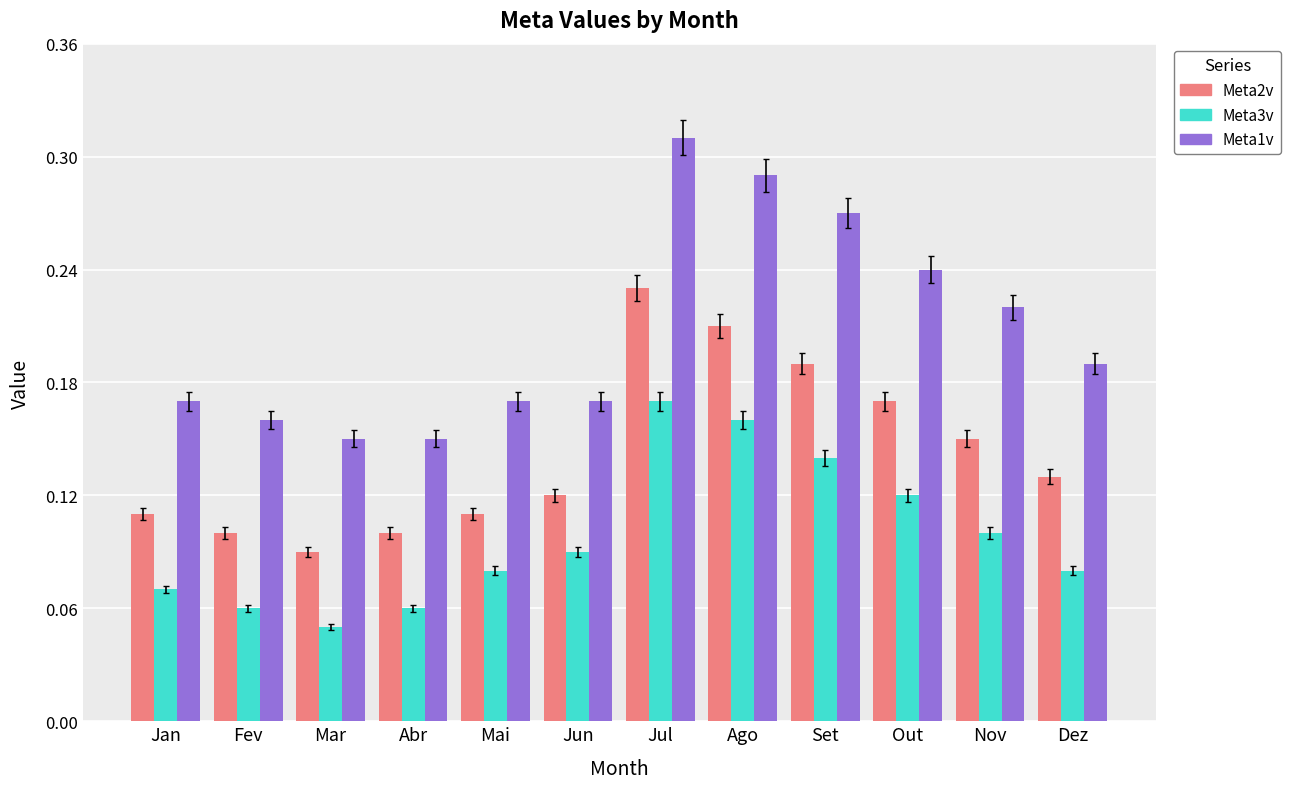

Count the Meta3v values in the range 0 to 1.

12